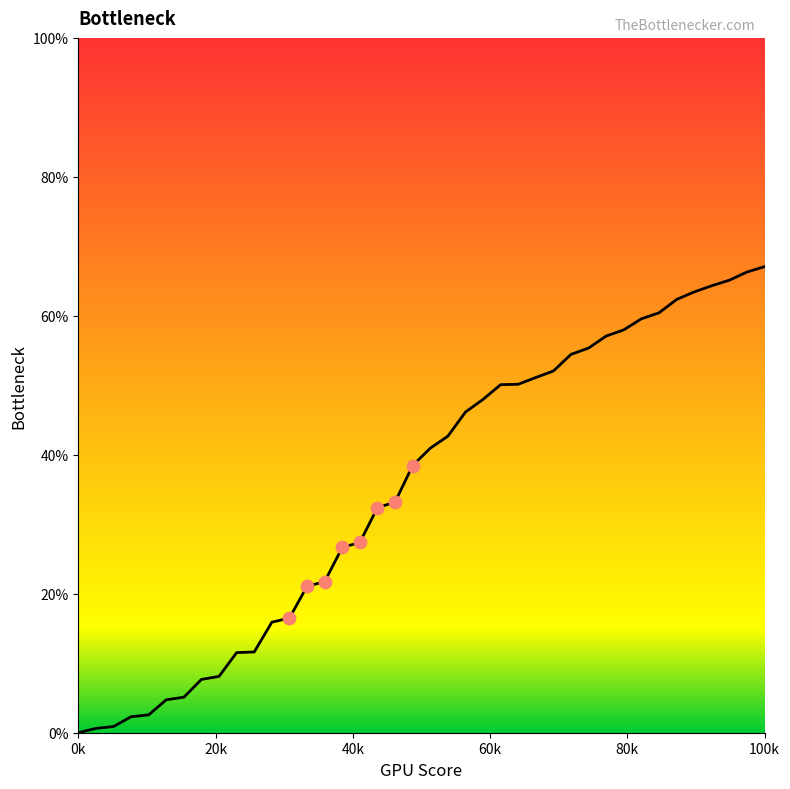

What is the difference between the maximum and minimum values?

67.1